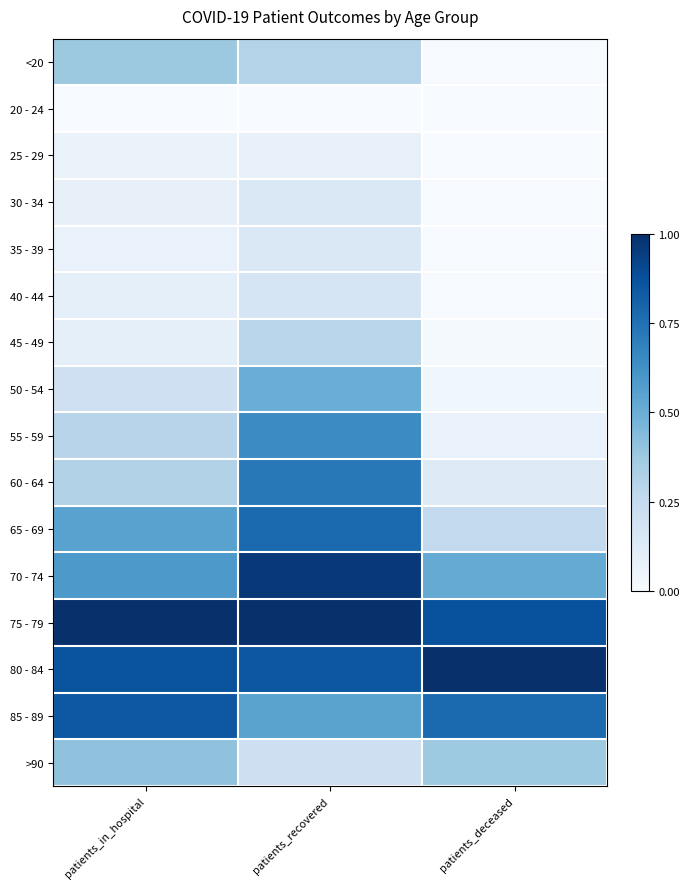

Rank the series at patients_recovered from lowest to highest value.

20 - 24, 25 - 29, 30 - 34, 35 - 39, 40 - 44, >90, 45 - 49, <20, 50 - 54, 85 - 89, 55 - 59, 60 - 64, 65 - 69, 80 - 84, 70 - 74, 75 - 79